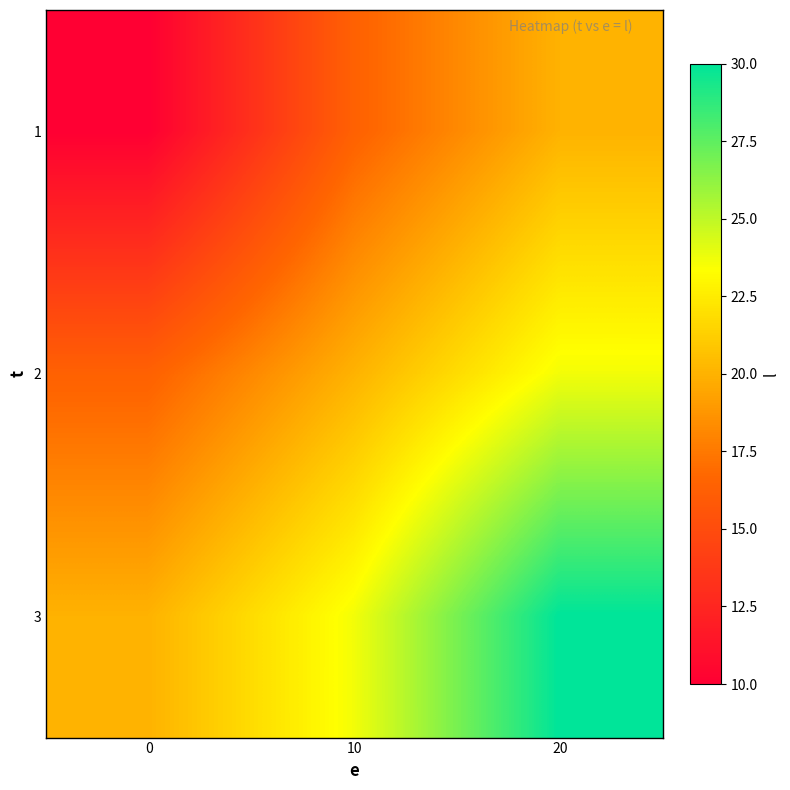

List the series in order of their peak value, lowest first.

1, 2, 3